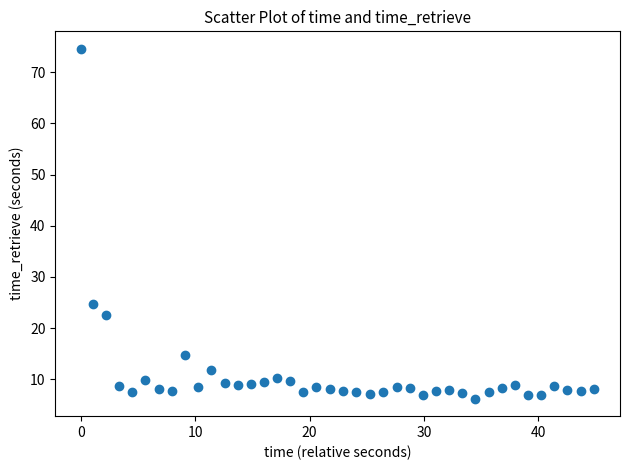

What Y value in the scatter plot is closest to 40?

24.7